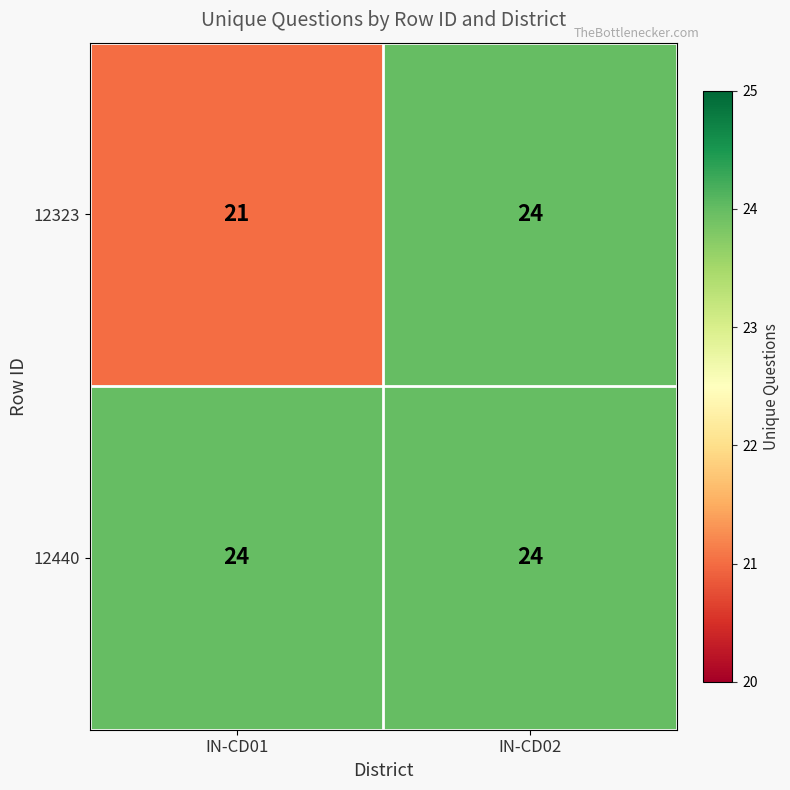

List the labels in order of 12323 value, smallest first.

IN-CD01, IN-CD02